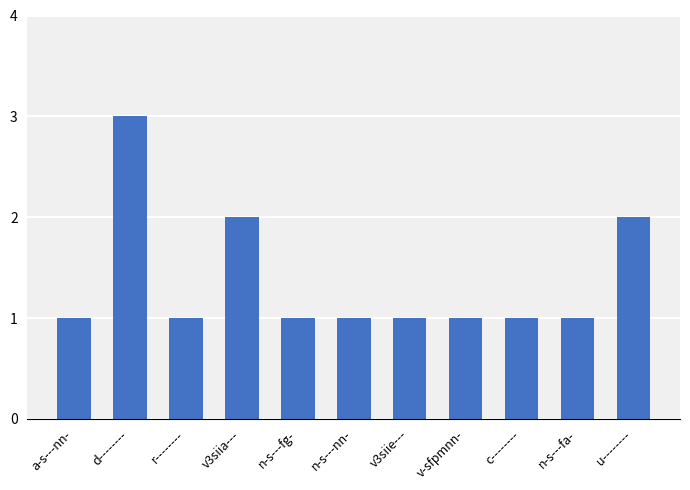

Count the number of data series in this chart.

1